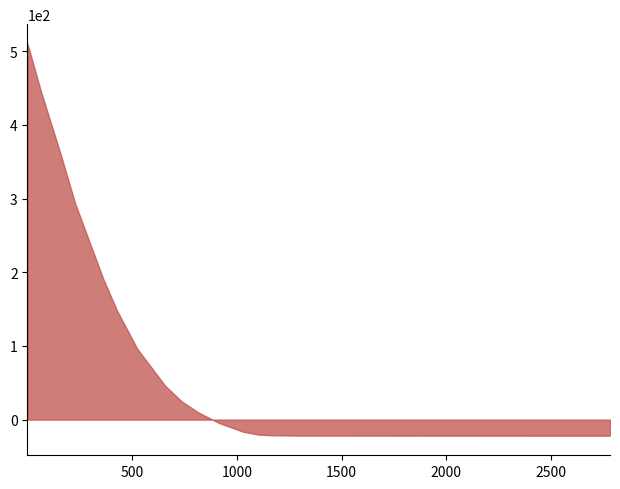

What is the maximum value shown in the chart?

510.0